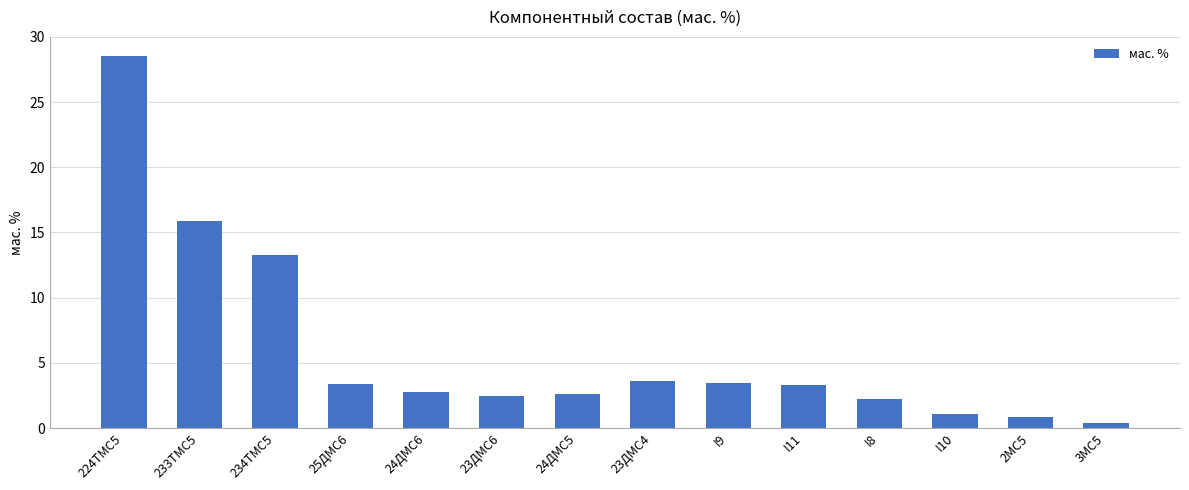

Read the value at 234TMC5.

13.3